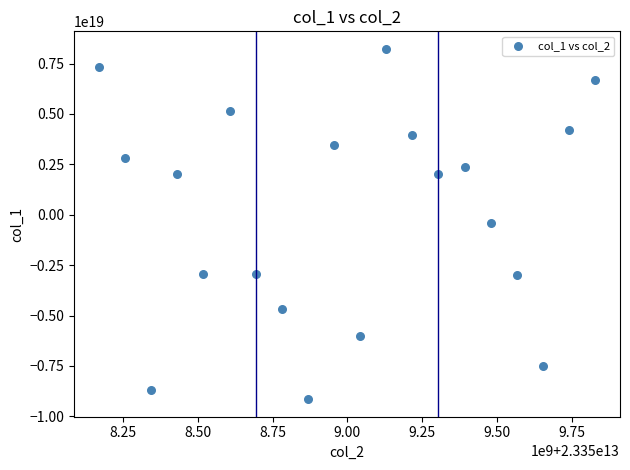

What is the range of X values (max minus min)?

1658706091